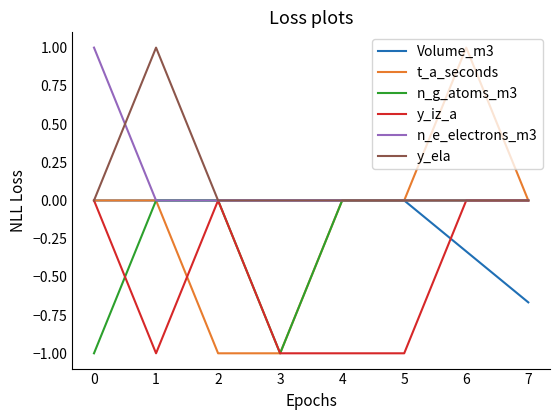

Which series has the largest range (max minus min)?

t_a_seconds